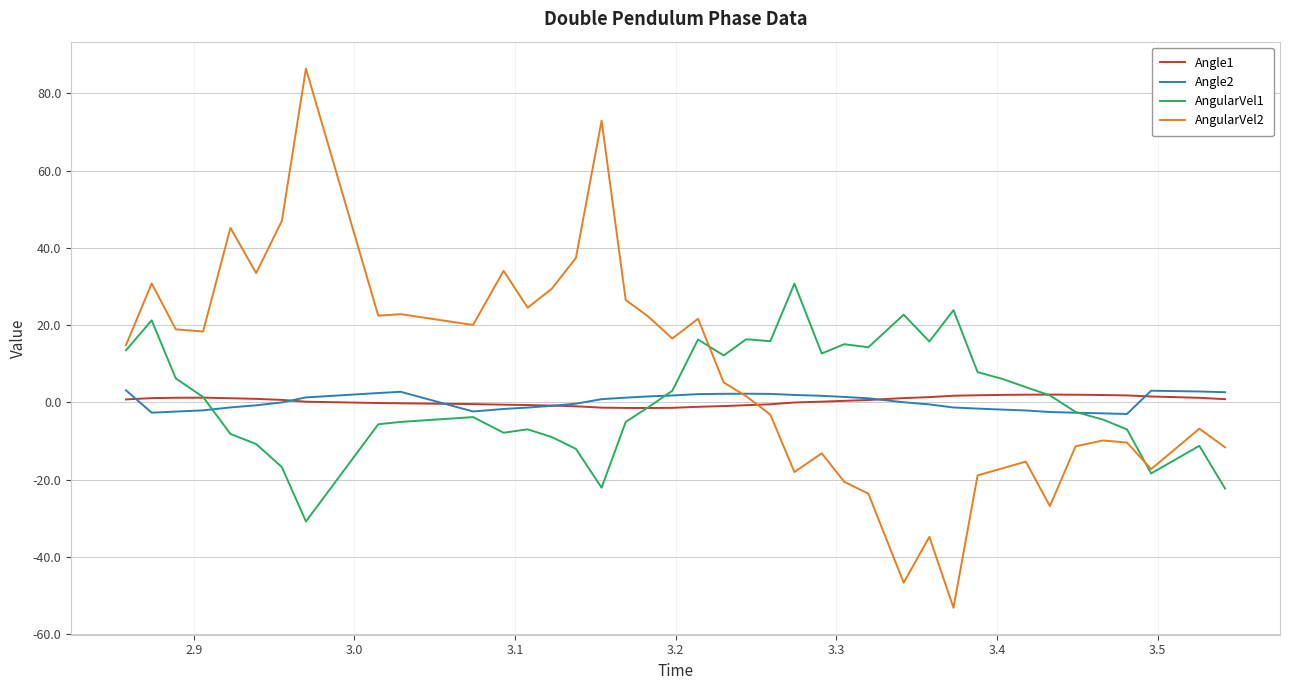

What is the greatest value displayed?

86.4